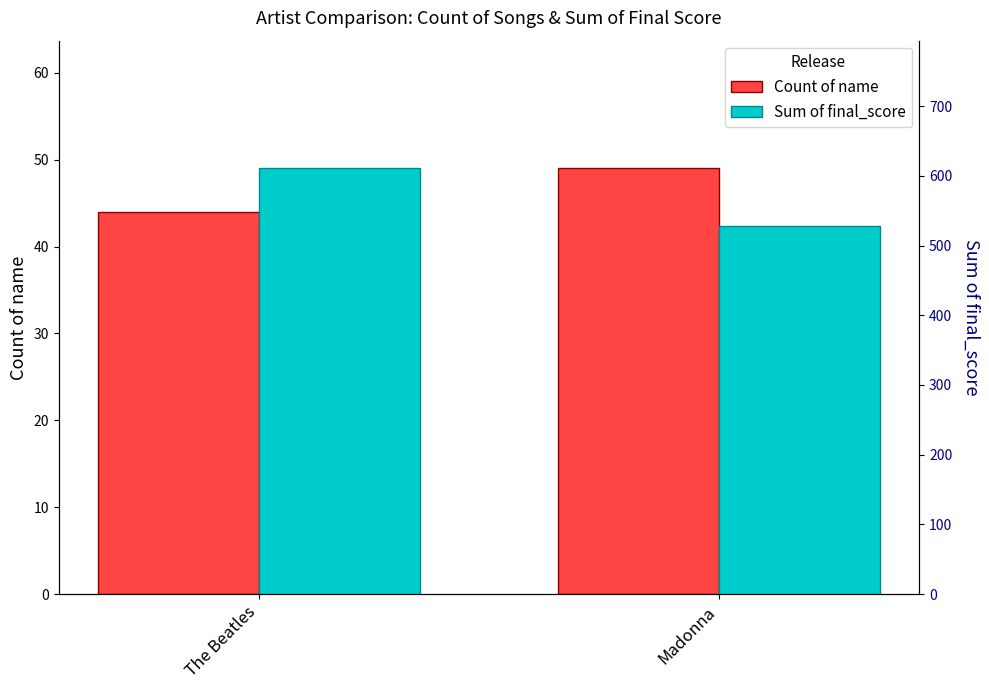

At which label does Sum of final_score first exceed 610?

The Beatles